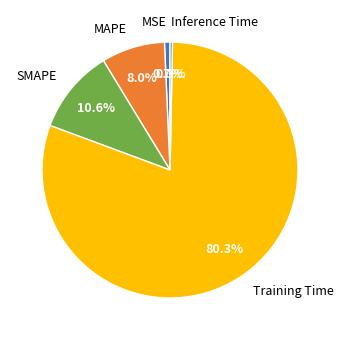

To the nearest percent, what is the difference between the largest and smallest slice percentages?

80%